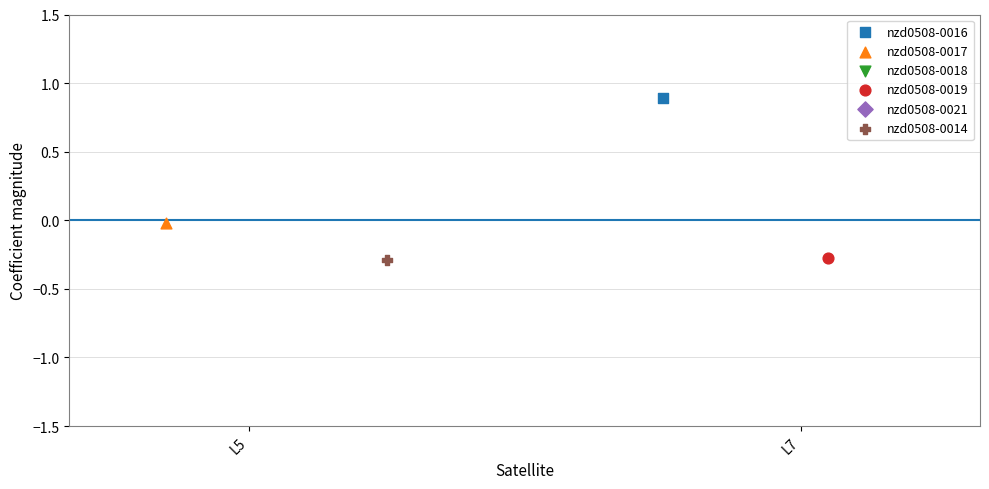

At how many categories does at least one series exceed -2?

2